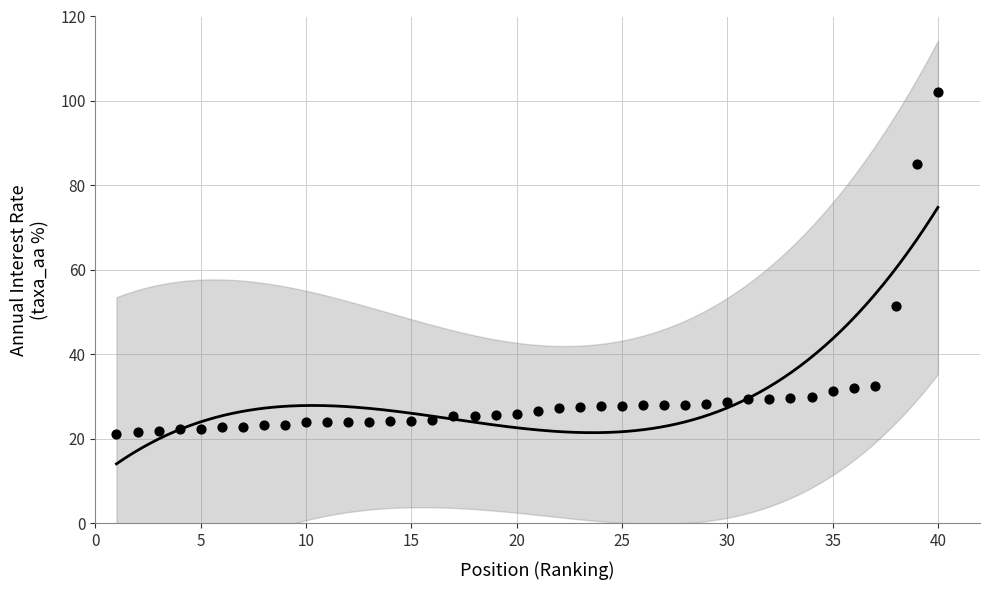

What is the range of X values (max minus min)?

39.0